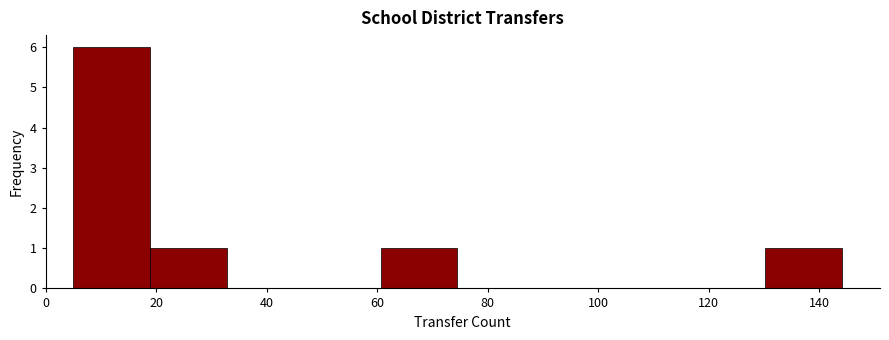

Over which range of the x-axis is the bar tallest?

6 to 18